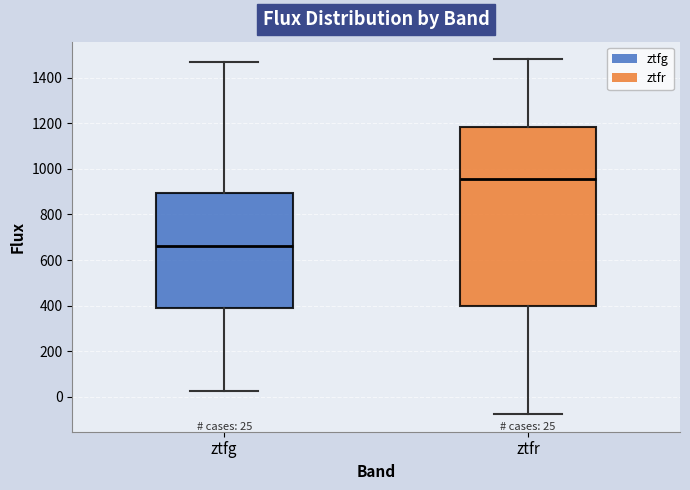

Comparing the boxes themselves (not the whiskers), which one is the tallest?

ztfr